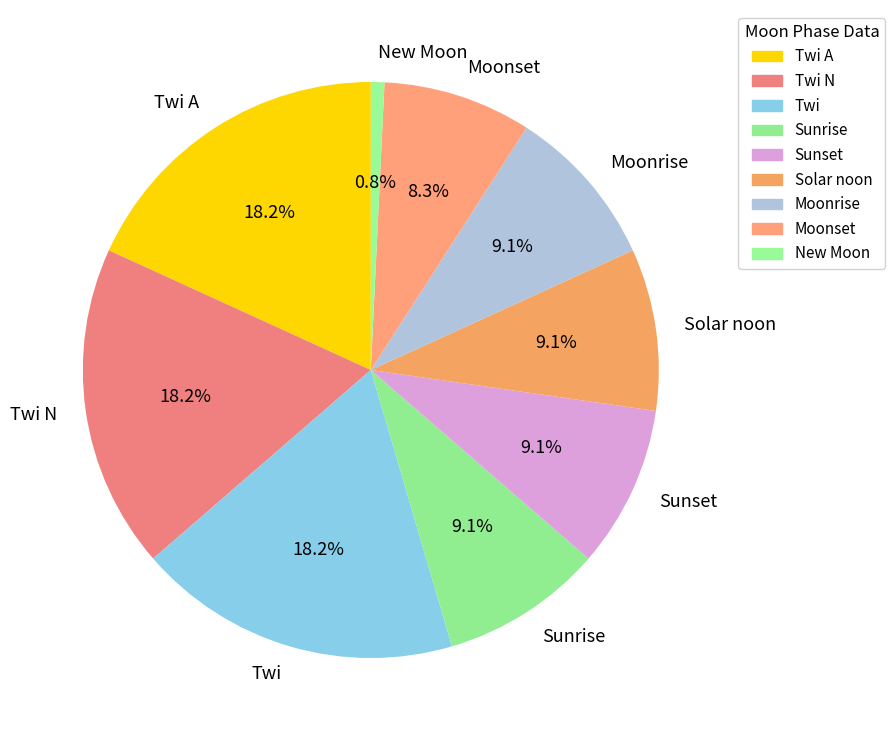

What is the smallest slice in the pie chart?

New Moon